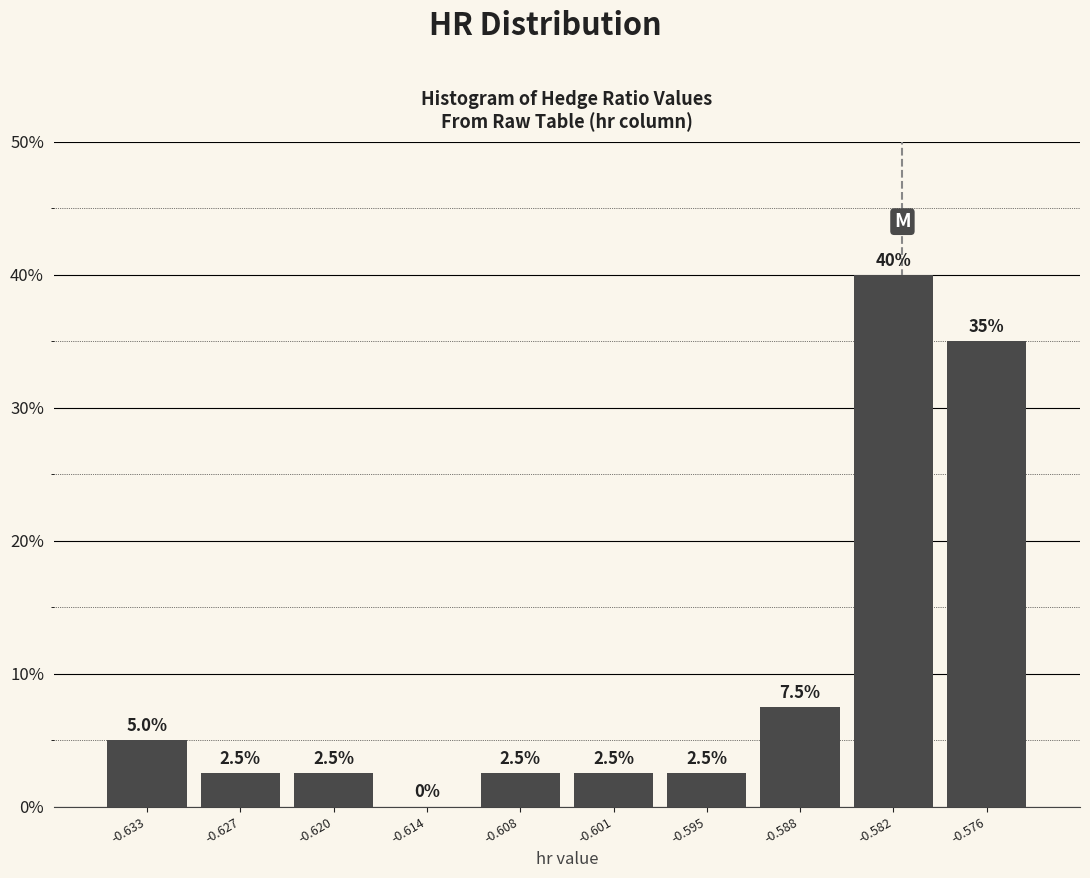

How tall is the bar that spans -0.579 to -0.572 on the x-axis? The bar edges are not printed on the chart, so give them approximately, as read against the axis.

35.0